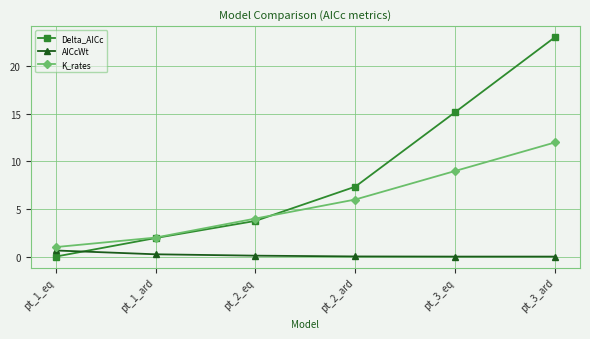

What is the label of the 4th point from the right?

pt_2_eq